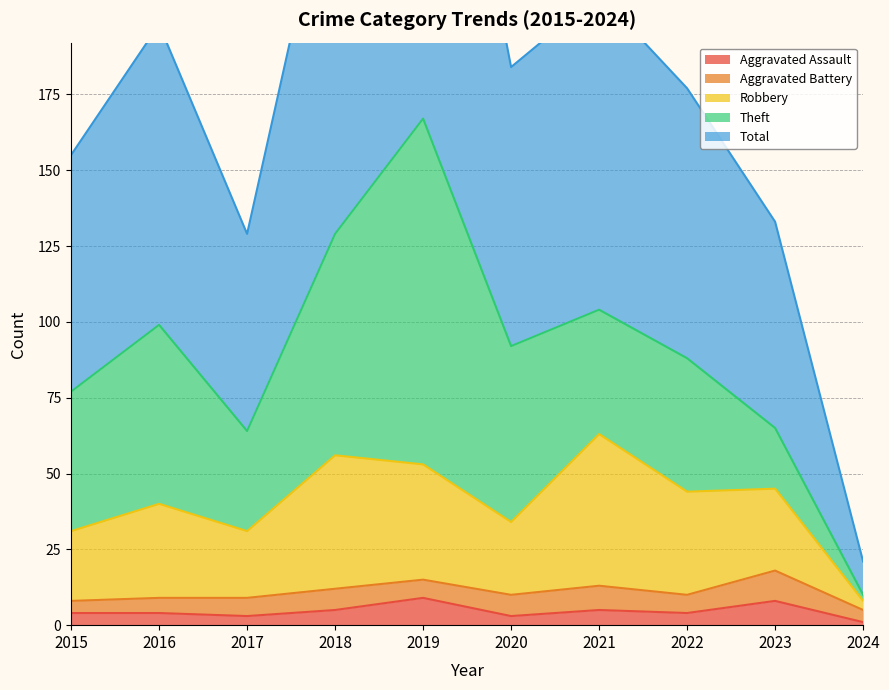

Where is the first local maximum for Robbery?

2016